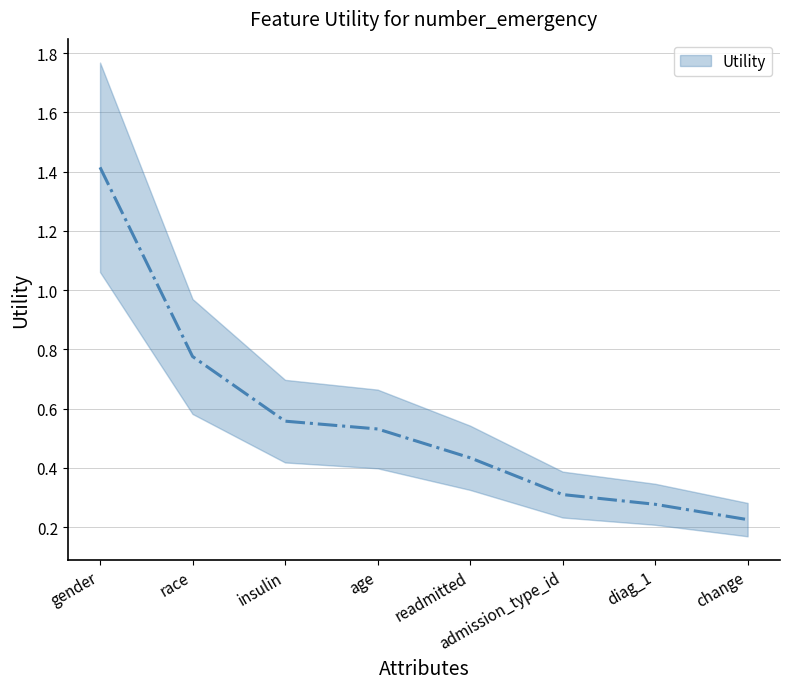

Which category has the lowest value across all series?

change